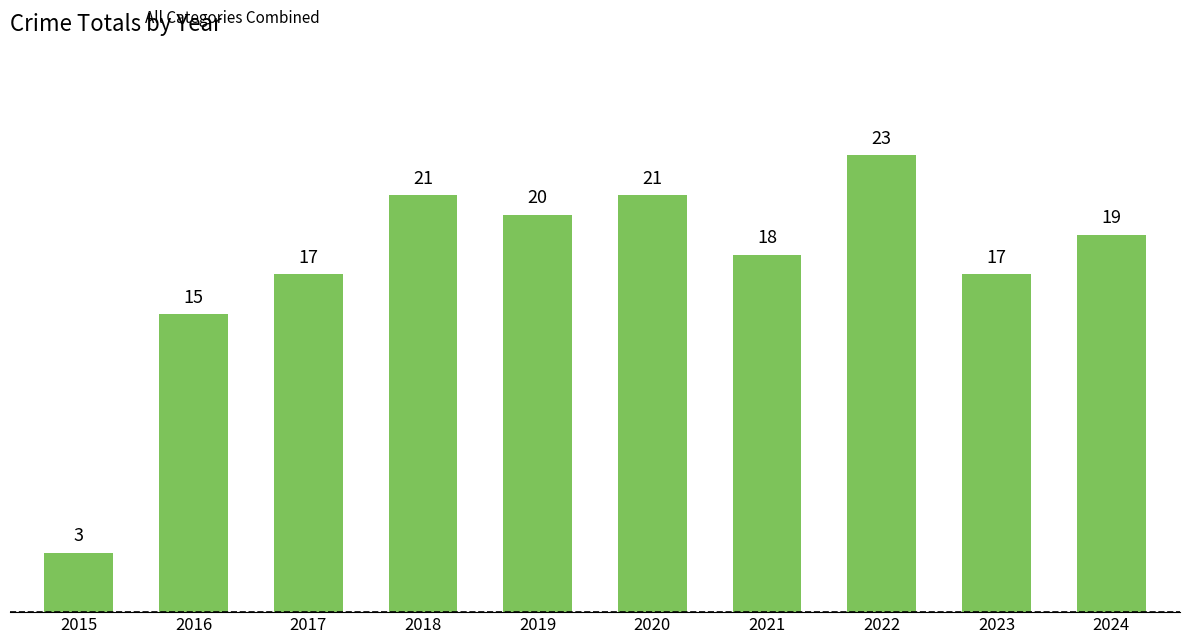

Are the bars grouped side by side (vs. stacked)?

No